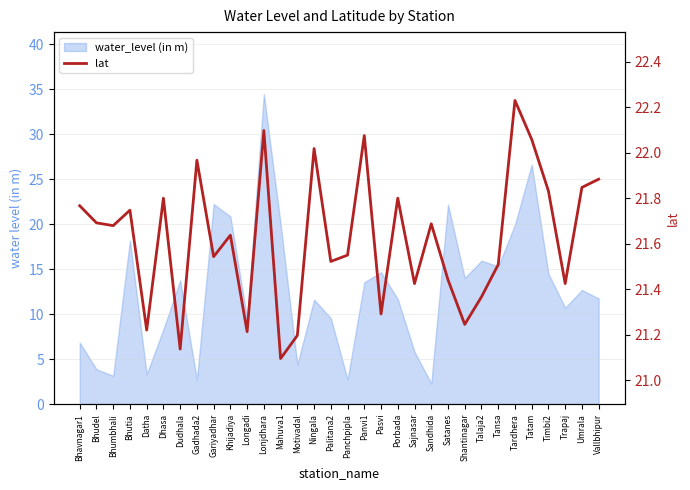

At which label is the value closest to 21?

Mahuva1